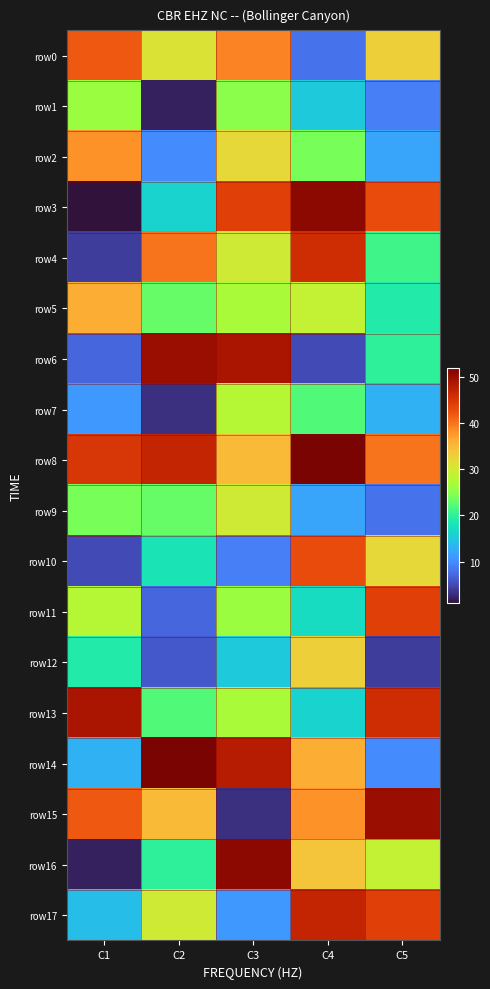

Count the number of categories in the chart.

5